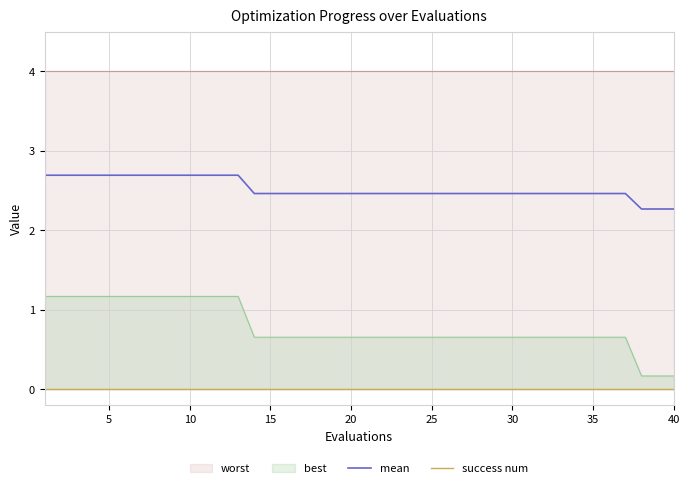

At how many categories does at least one series exceed 0?

40